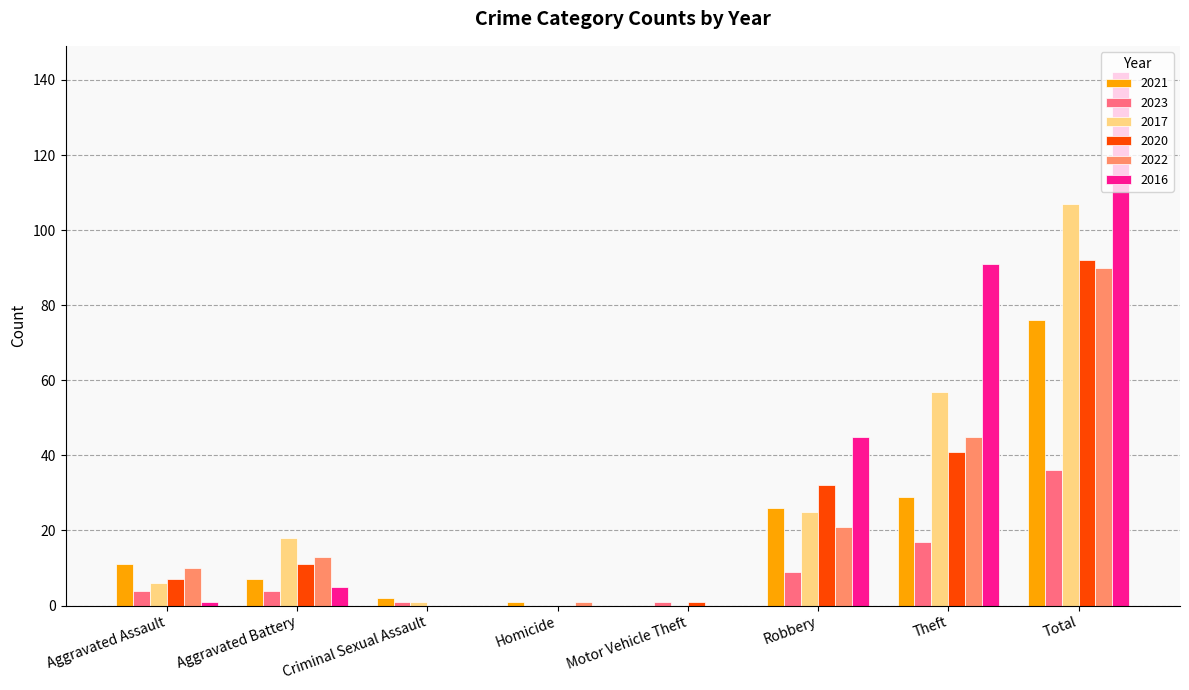

At which label is 2020 closest to 46?

Theft